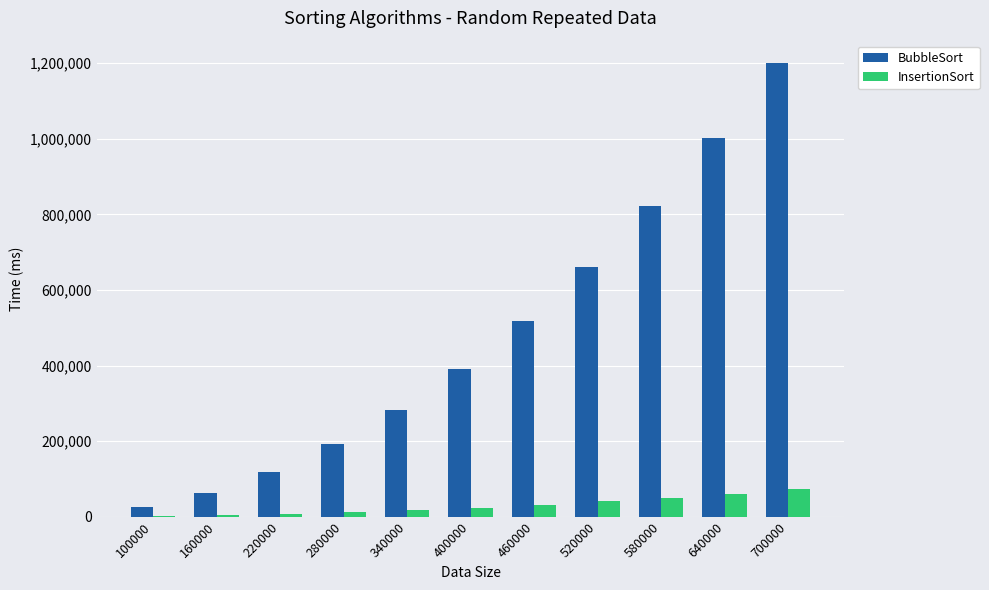

What is the maximum value for BubbleSort?

1199776.3